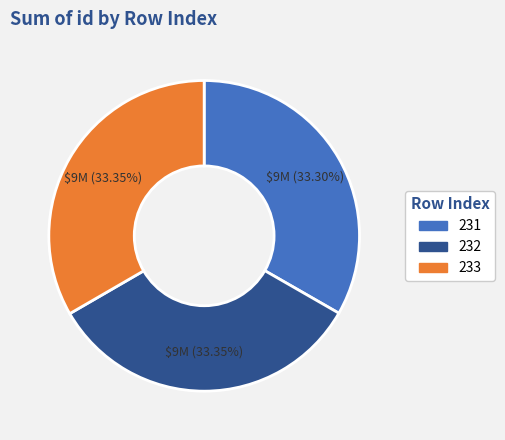

What is the ratio of the value at 231 to the value at 233?

1.0